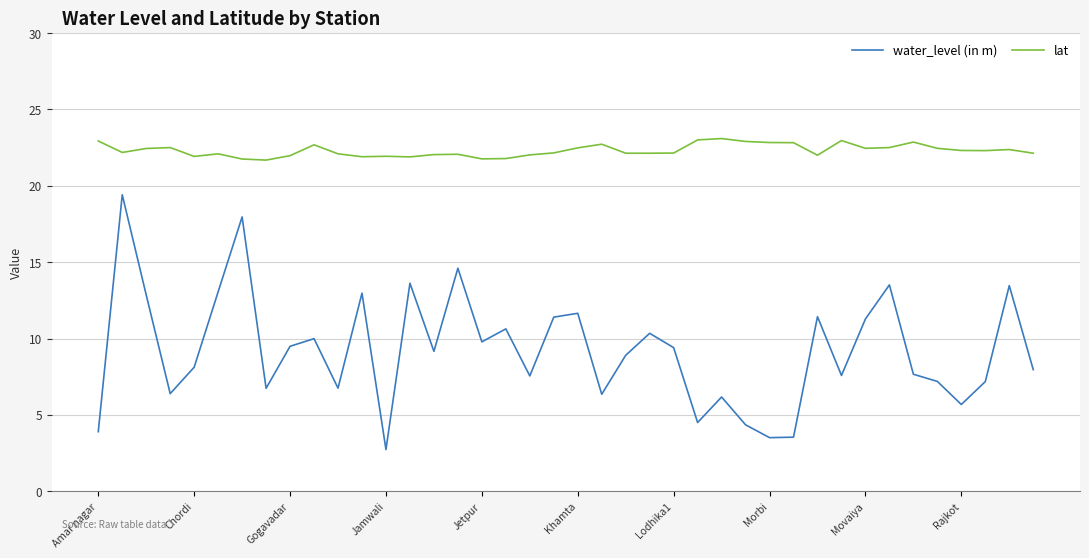

True or false: lat has more than 0 interior local peaks.

True